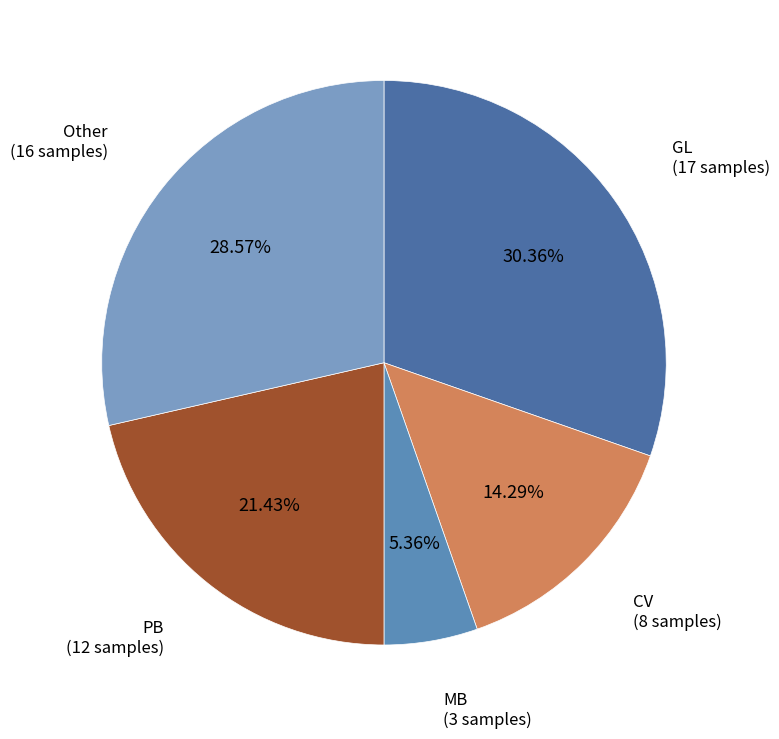

What percentage is the GL slice, to the nearest percent?

30%